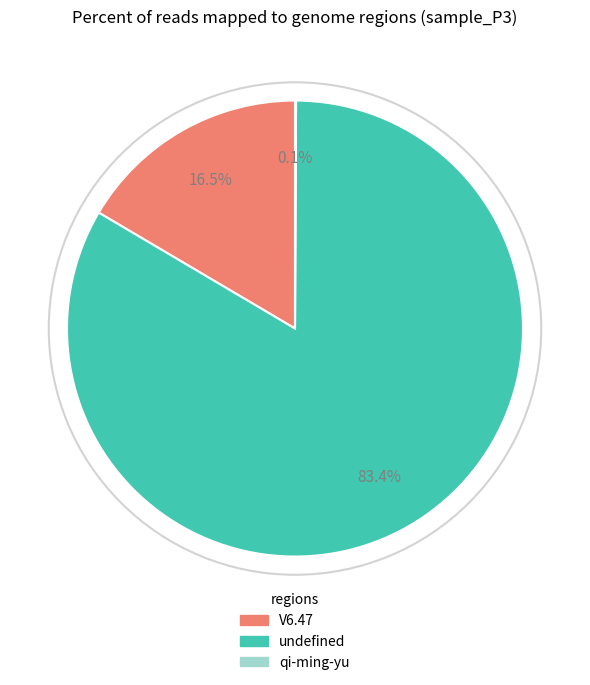

Does any single category account for the majority?

Yes